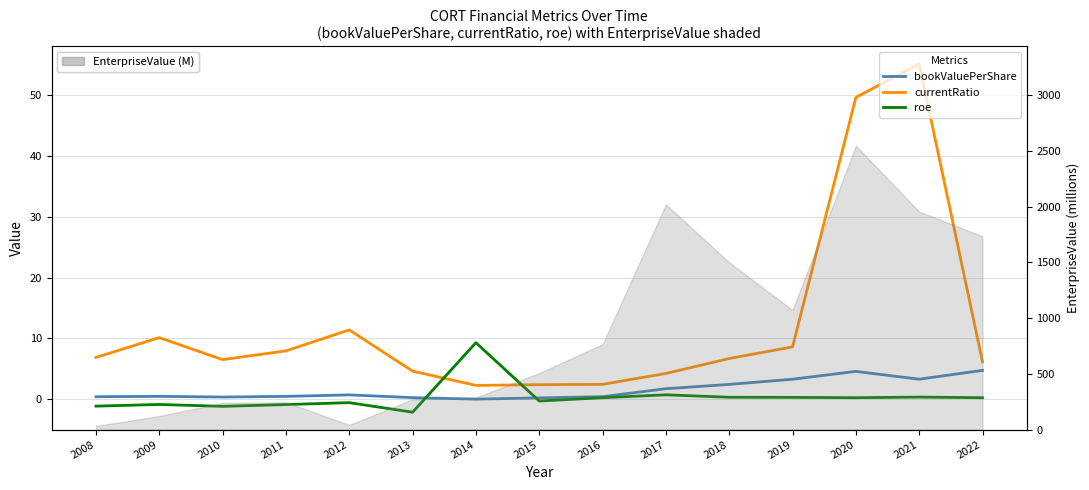

Which label corresponds to the largest value in the chart?

2021